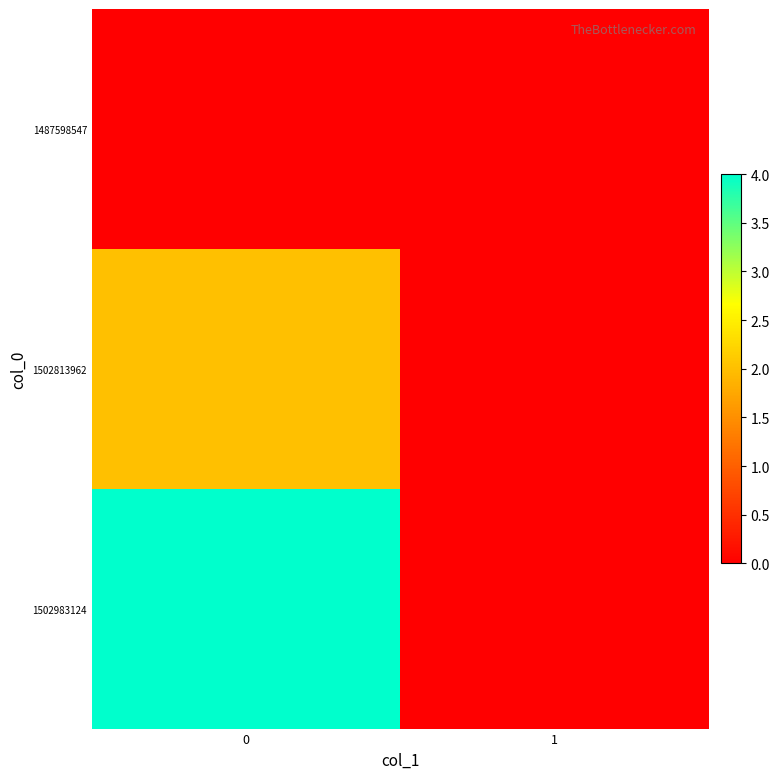

What is the maximum value shown in the chart?

4